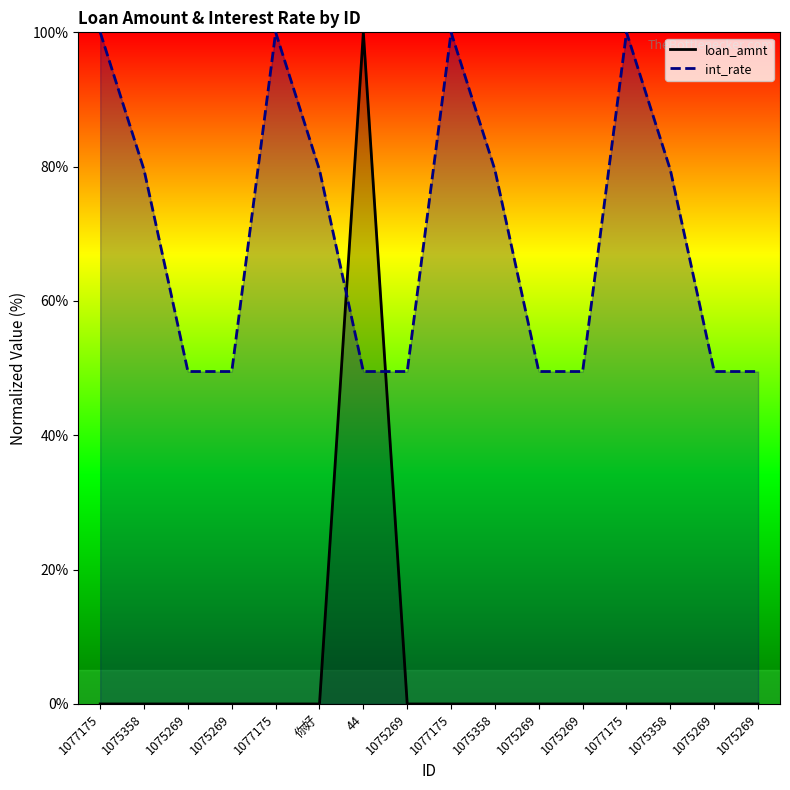

Which has a higher value, 1075269 or 你好?

你好